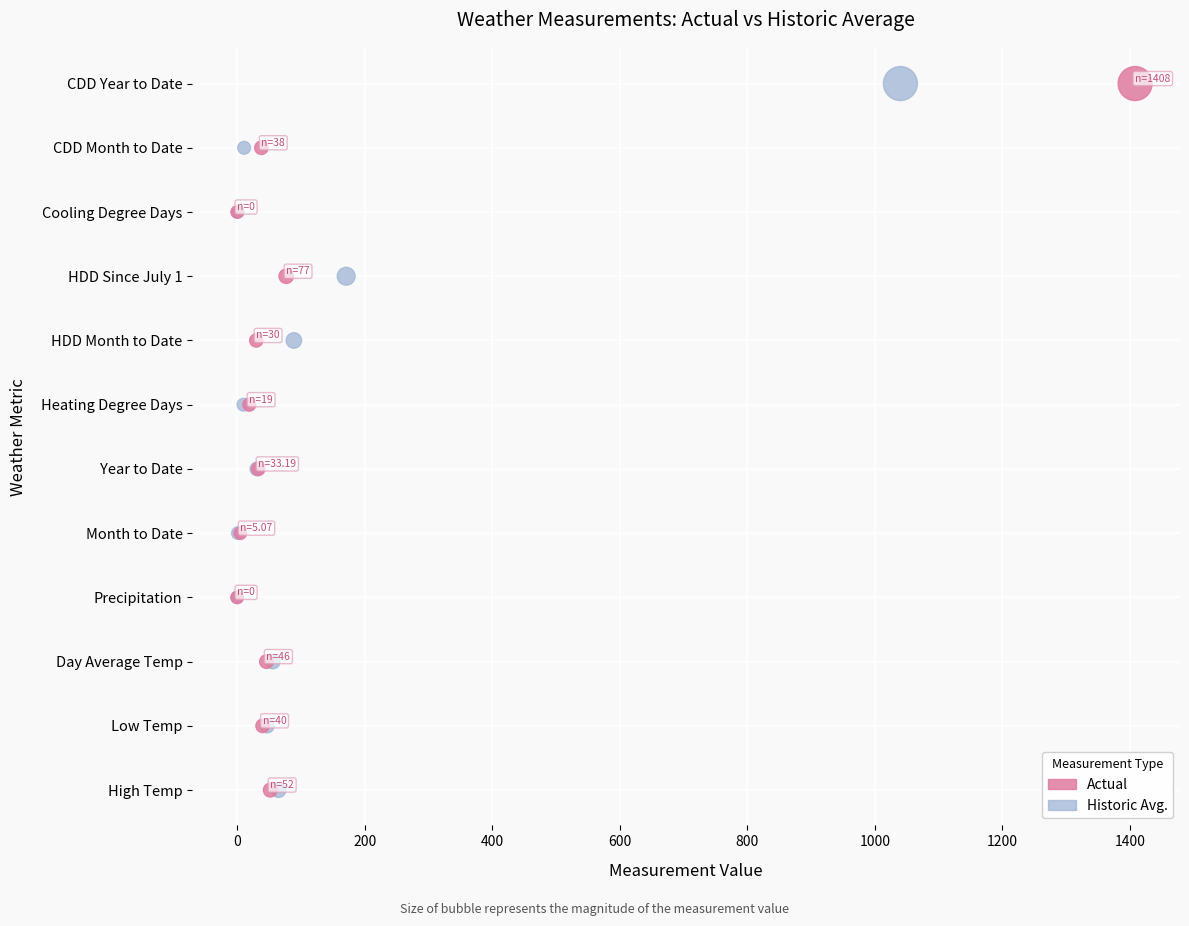

What are all the series names shown in the legend?

Actual, Historic Avg.